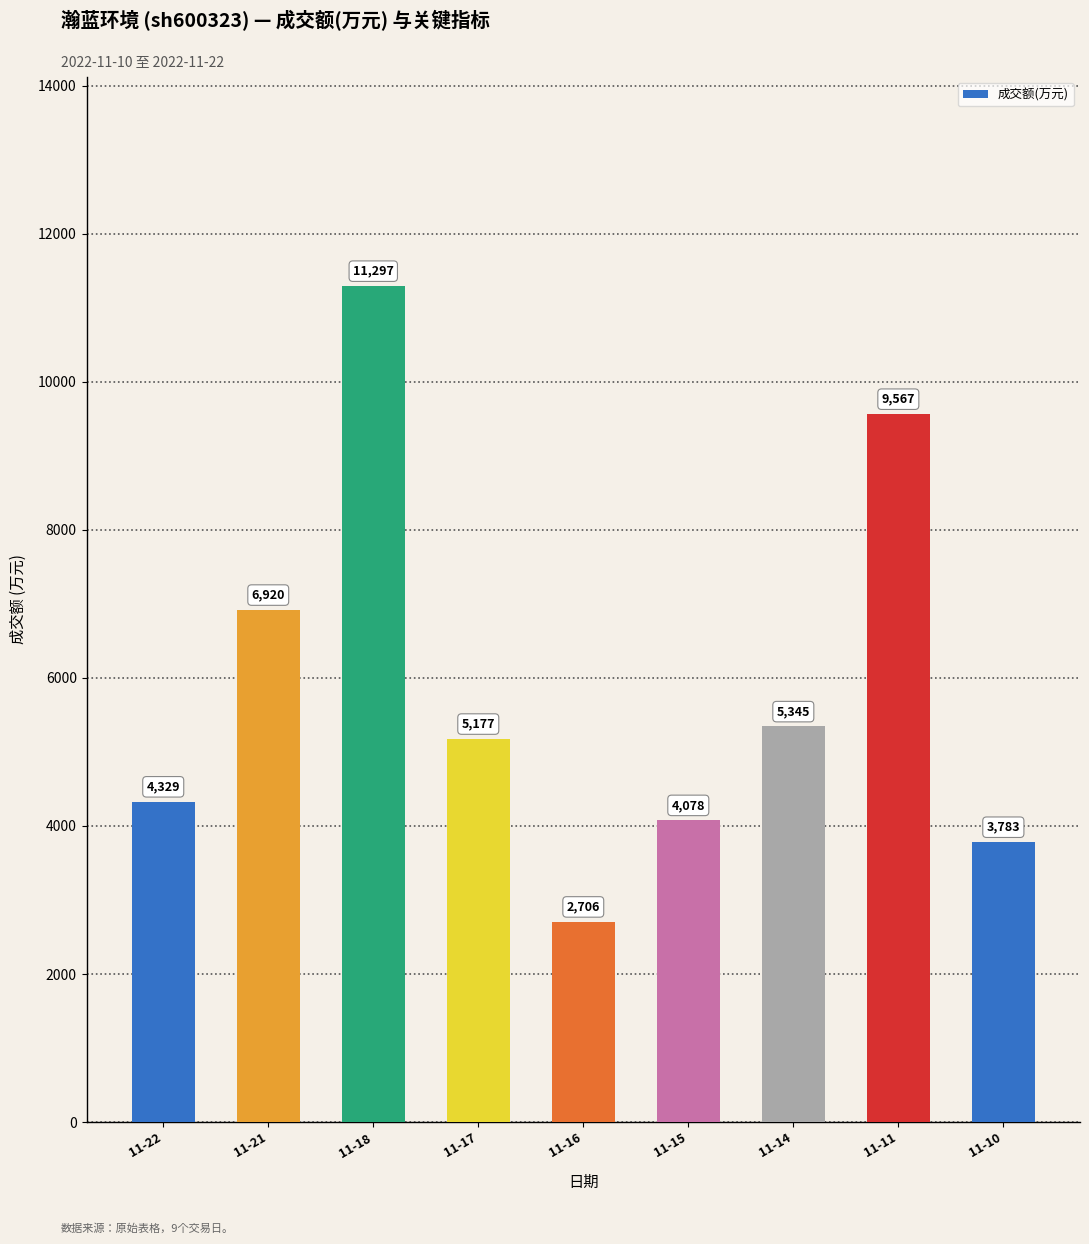

How many bars are there in total?

9